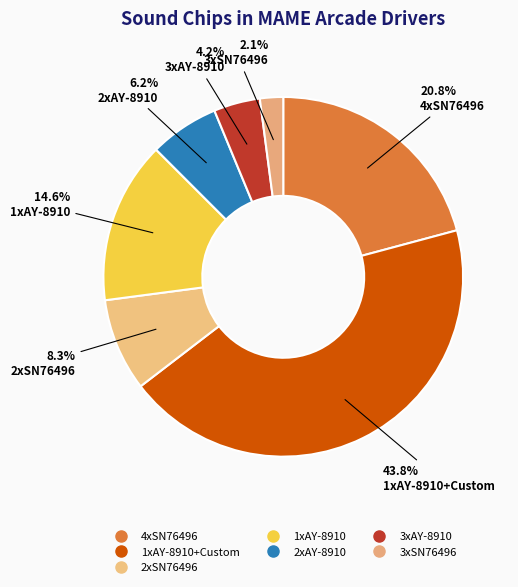

How many slices are in this pie chart?

7